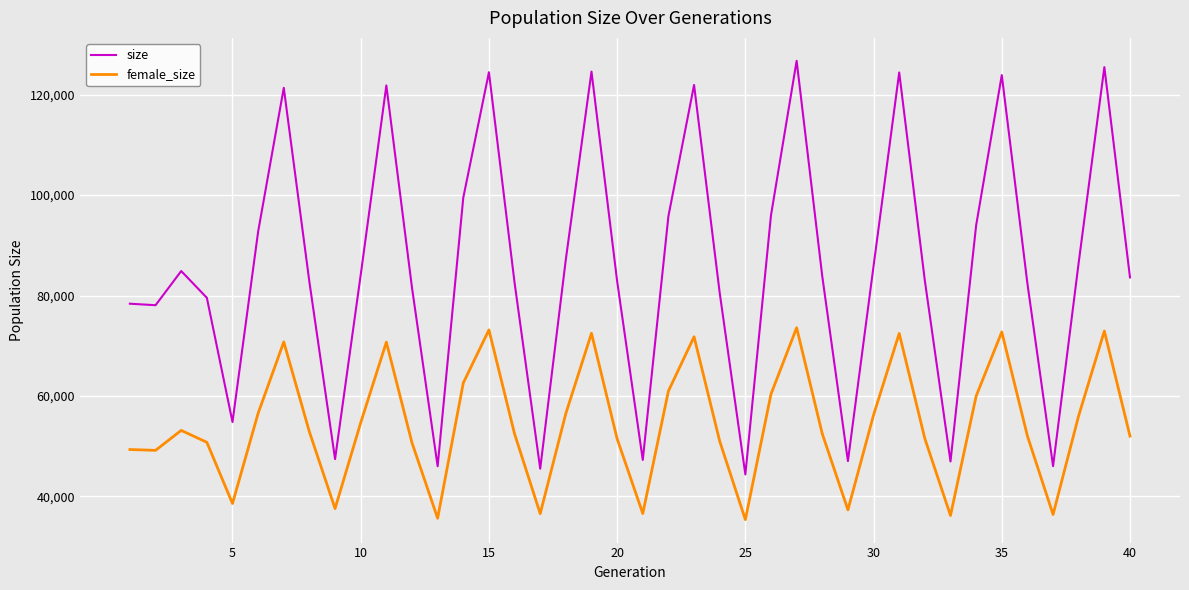

What is the difference between the maximum and minimum values in the female_size series?

38205